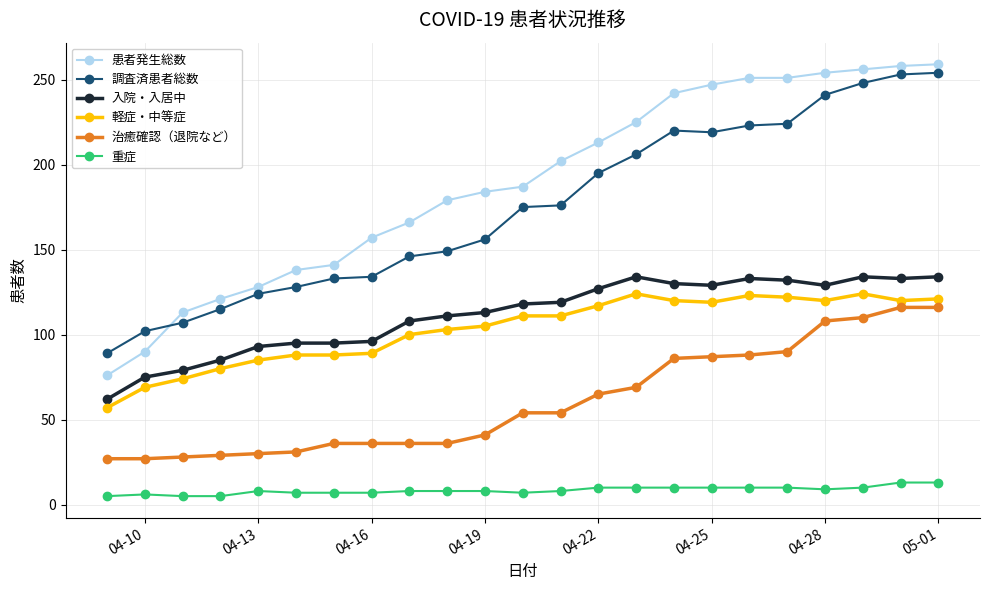

What is the sum of all 軽症・中等症 values?

2370